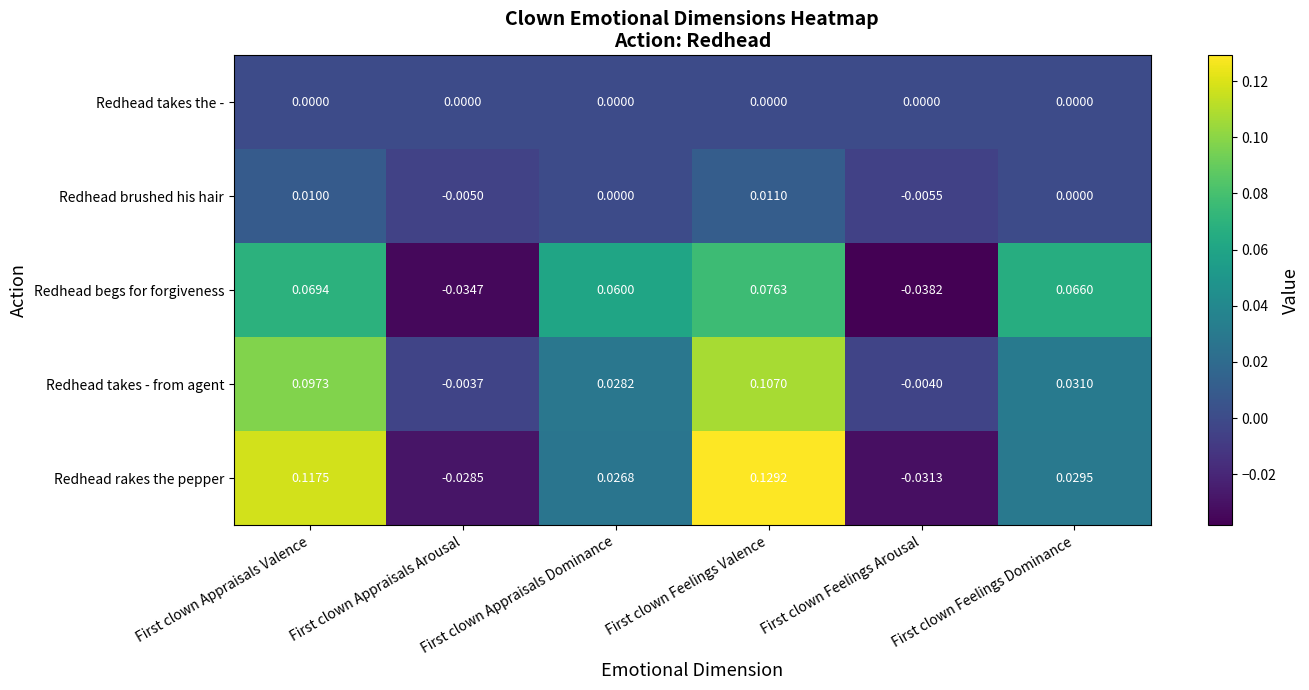

Is the value of Redhead rakes the pepper at First clown Appraisals Dominance greater than the value of Redhead begs for forgiveness at First clown Feelings Valence?

No